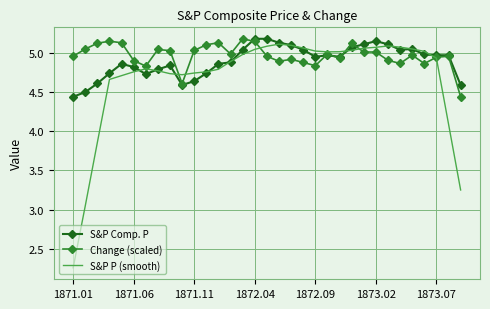

Which series has the widest spread of values?

S&P P (smooth)